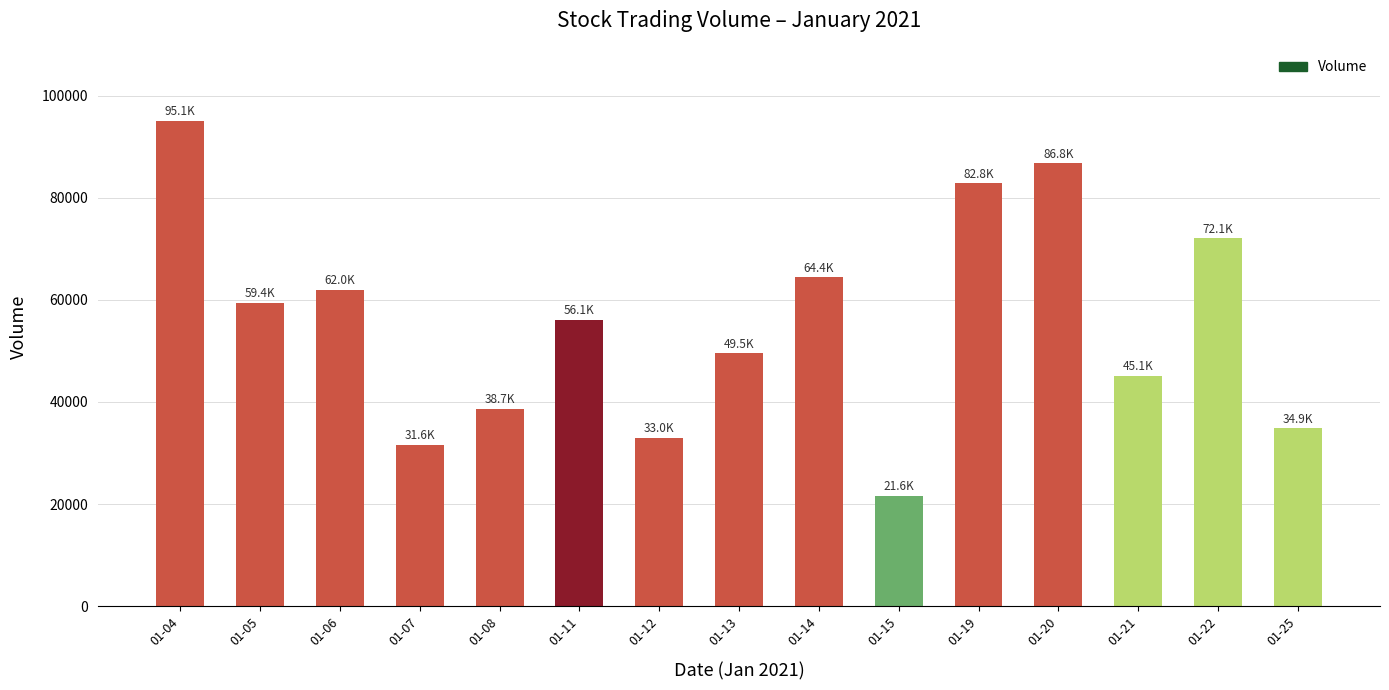

At which label does the data first exceed 56100?

01-04